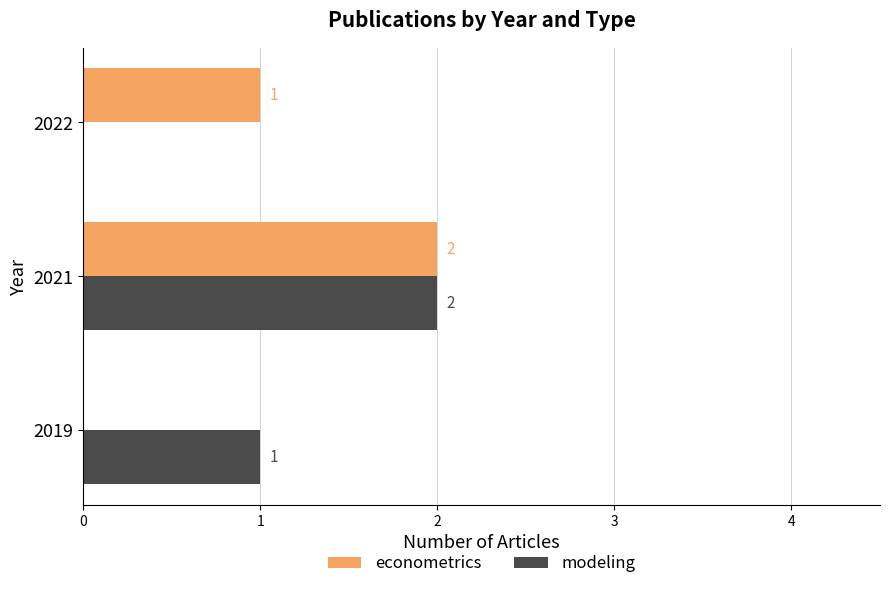

The modeling series shows 2 at 2021. True or false?

True